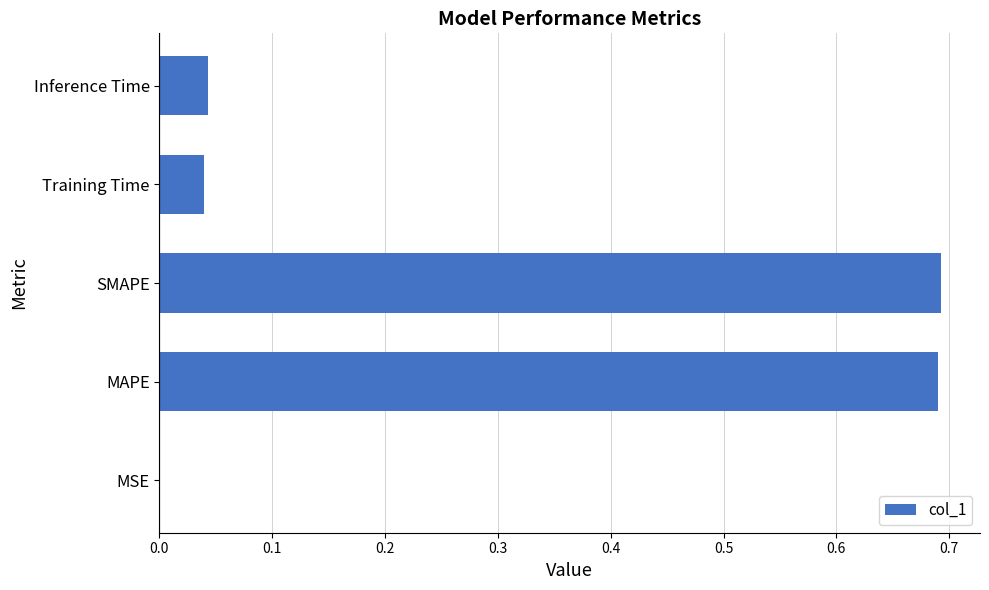

Is it true that the value at Training Time is 0.0?

True